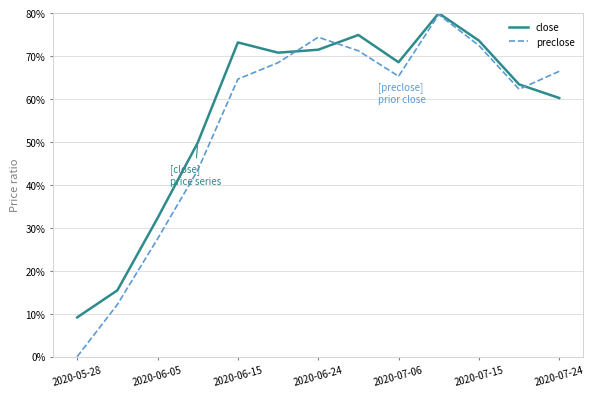

Which series has the widest spread of values?

preclose